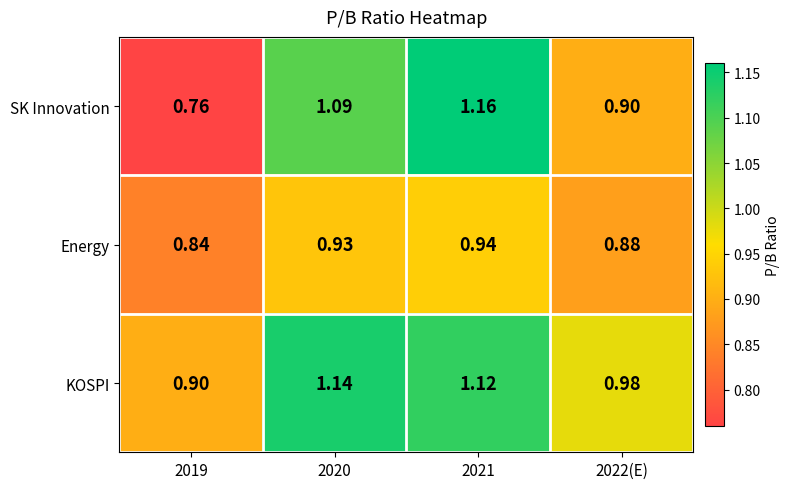

Between 2019 and 2020, which series saw the biggest shift?

SK Innovation